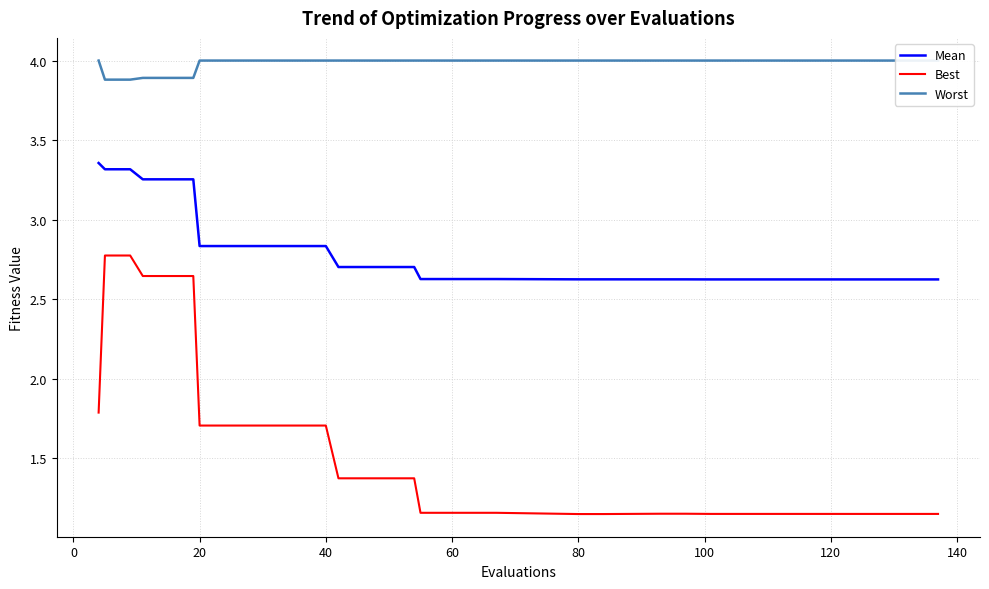

True or false: Mean and Best cross at least once.

False